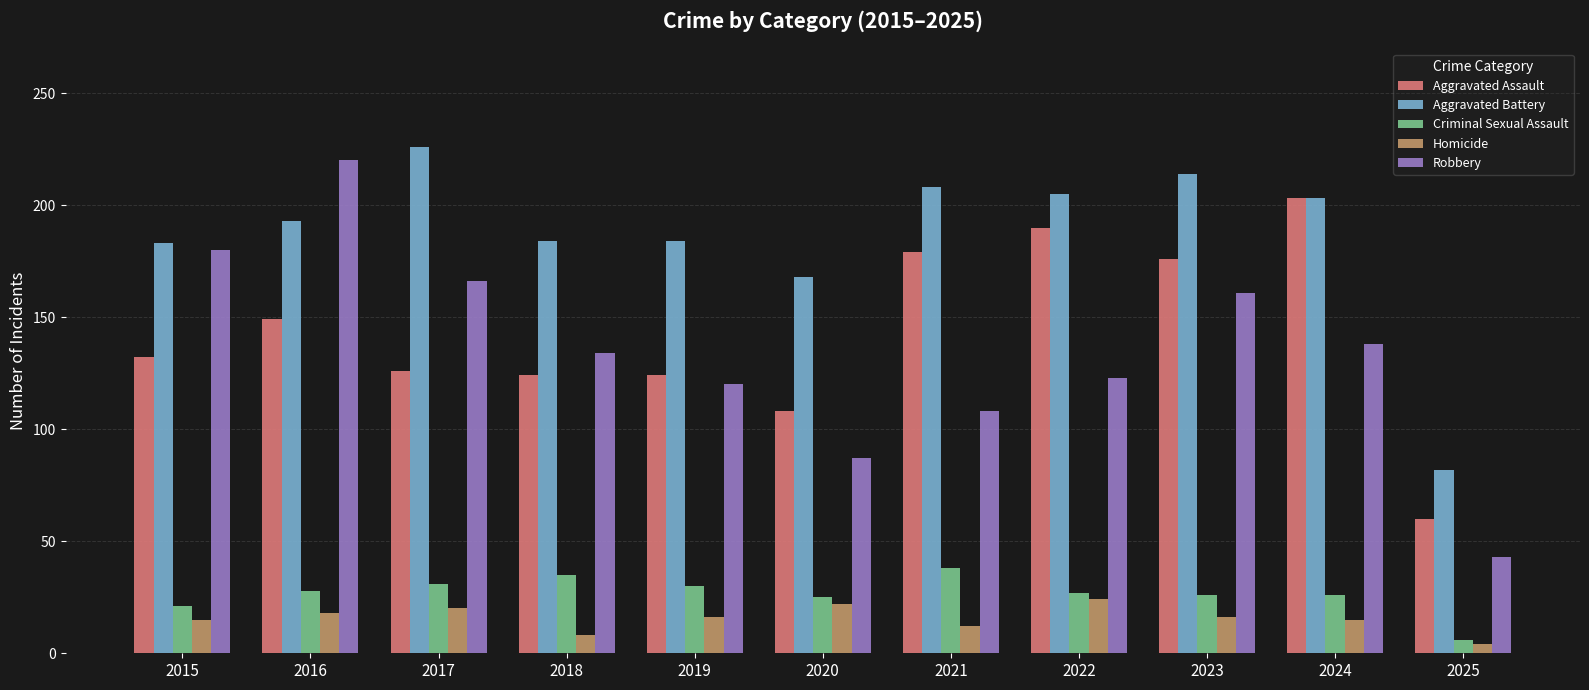

Read the Robbery value at 2015, to the nearest 5.

180